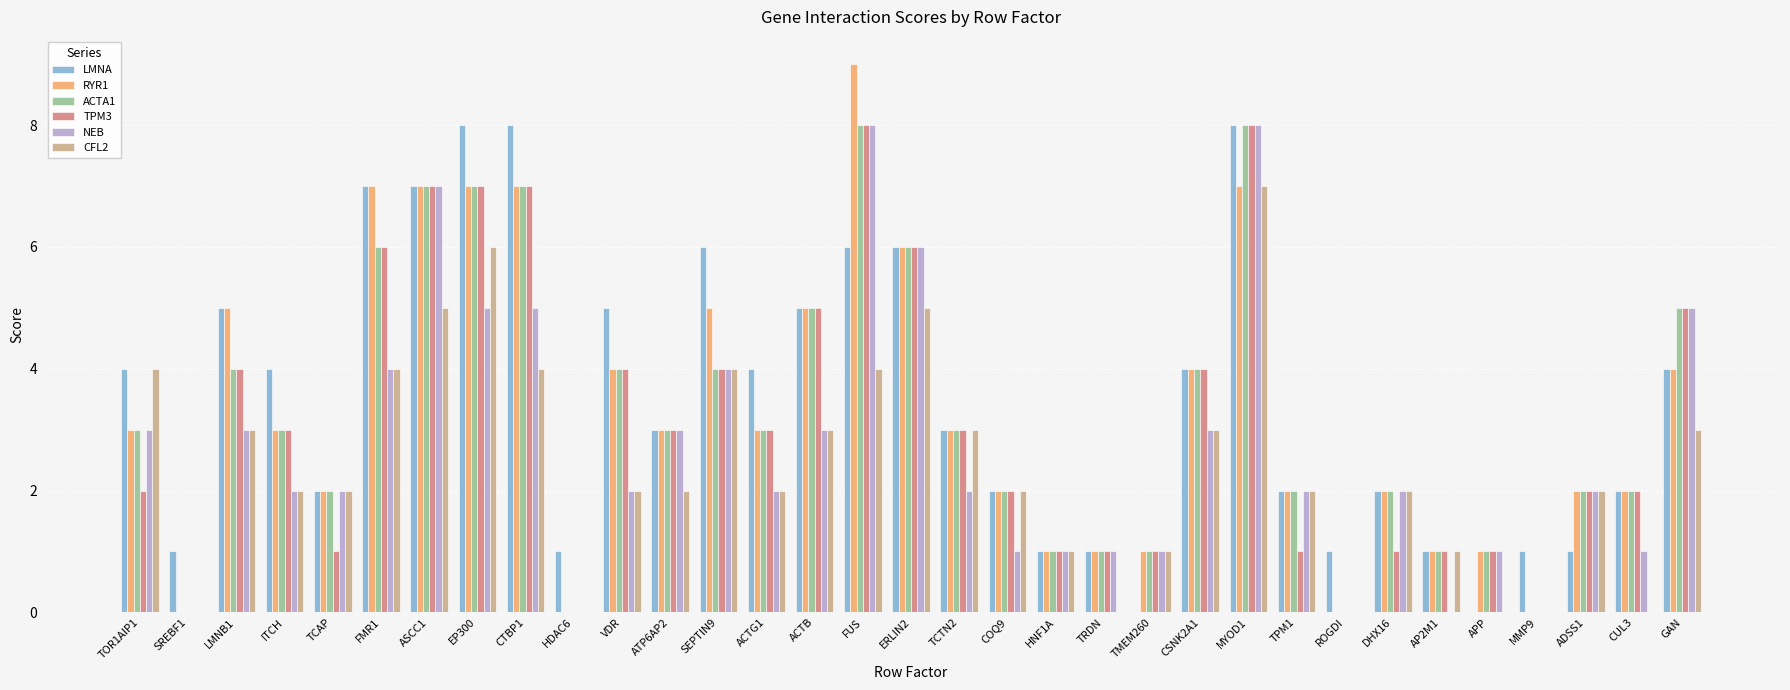

What is the sum of all LMNA values?

115